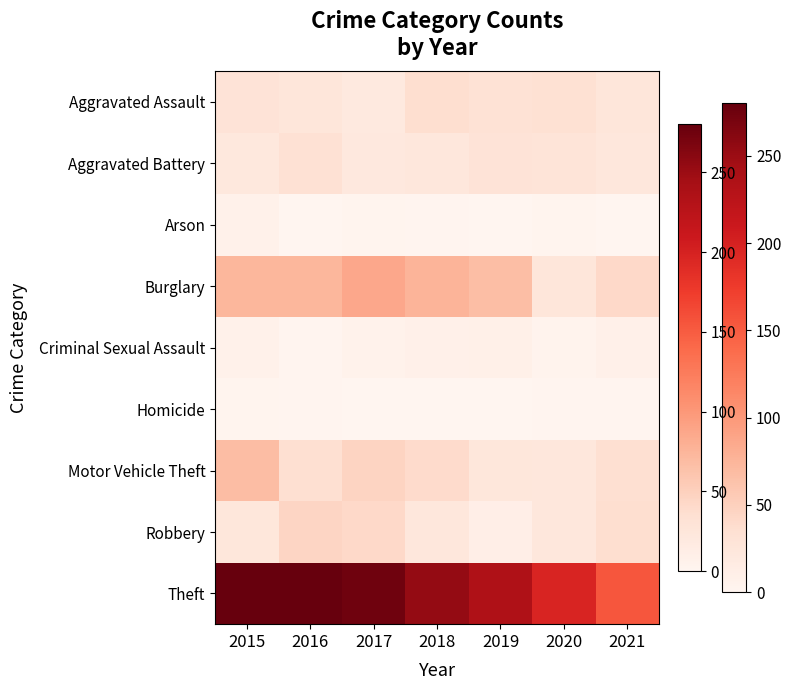

What is the difference between the highest and lowest values at 2017?

274